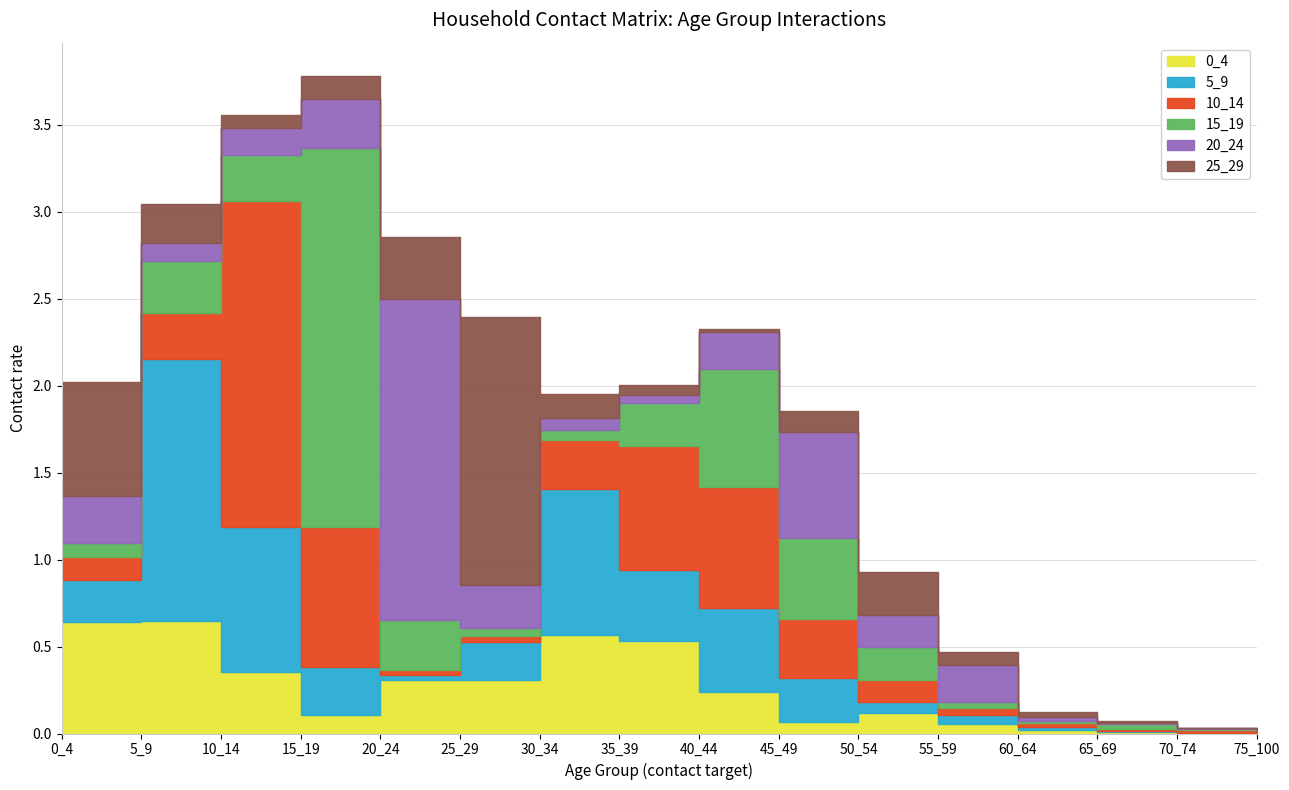

List the labels in order of 25_29 value, largest first.

25_29, 0_4, 20_24, 50_54, 5_9, 30_34, 15_19, 45_49, 55_59, 10_14, 35_39, 60_64, 65_69, 40_44, 75_100, 70_74